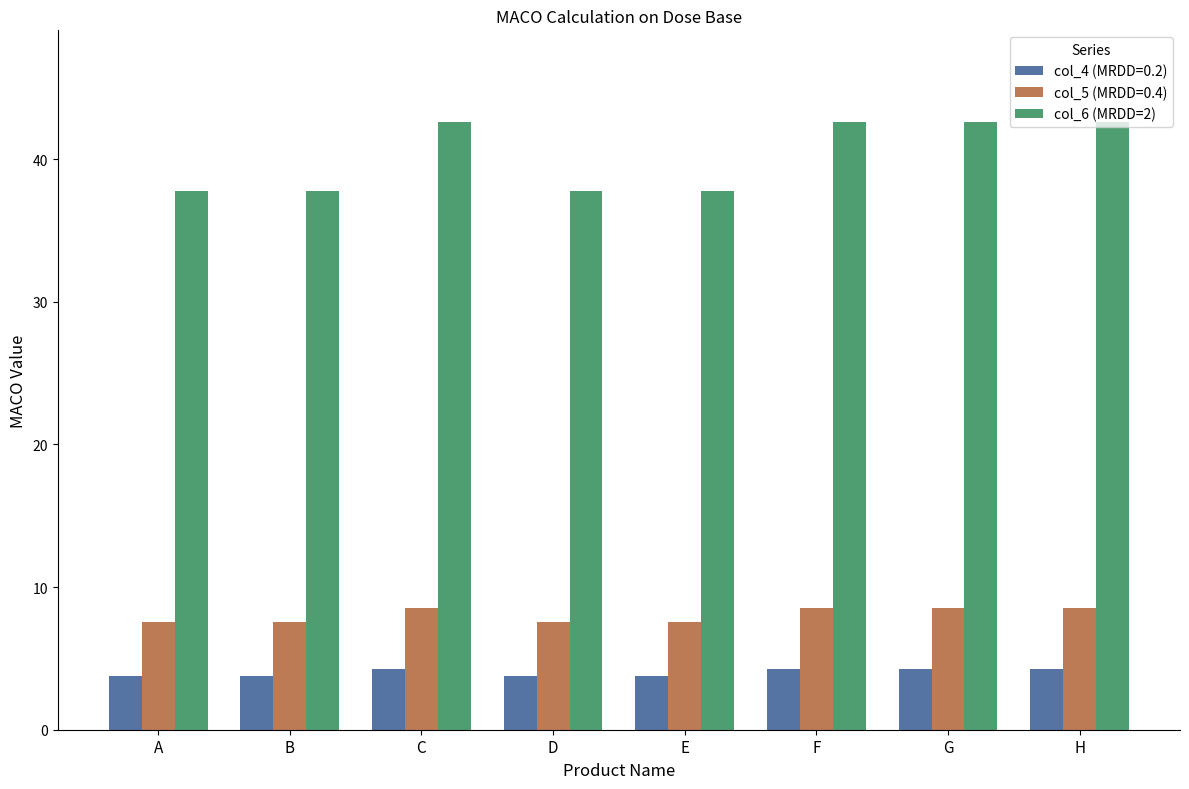

Rank the series by their maximum value, from highest to lowest.

col_6 (MRDD=2), col_5 (MRDD=0.4), col_4 (MRDD=0.2)